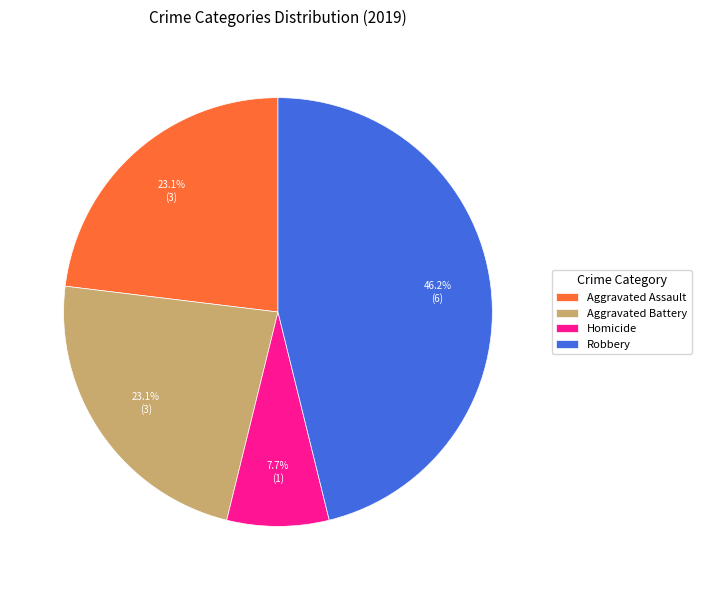

Which slice is the largest?

Robbery